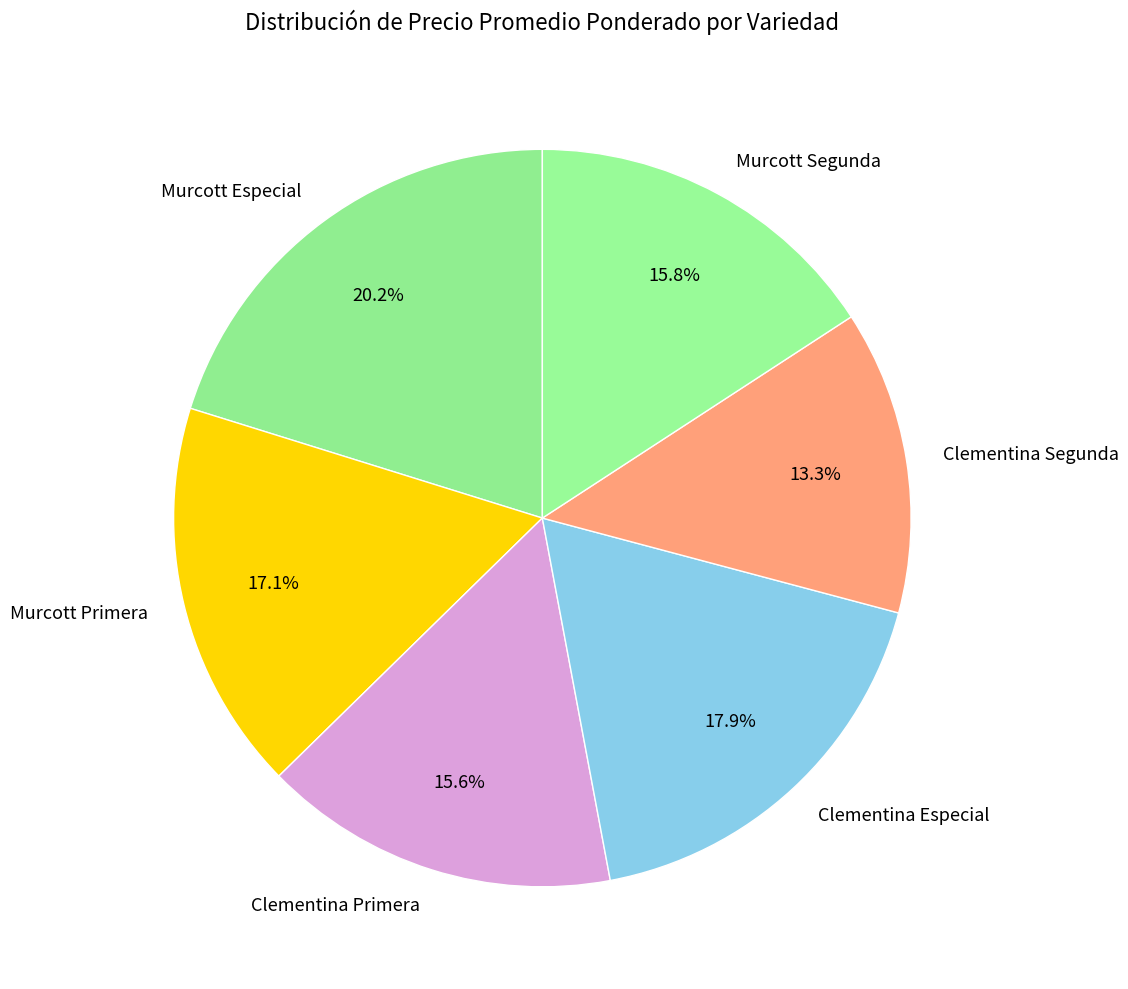

To the nearest percent, what percentage of the pie is Murcott Primera?

17%